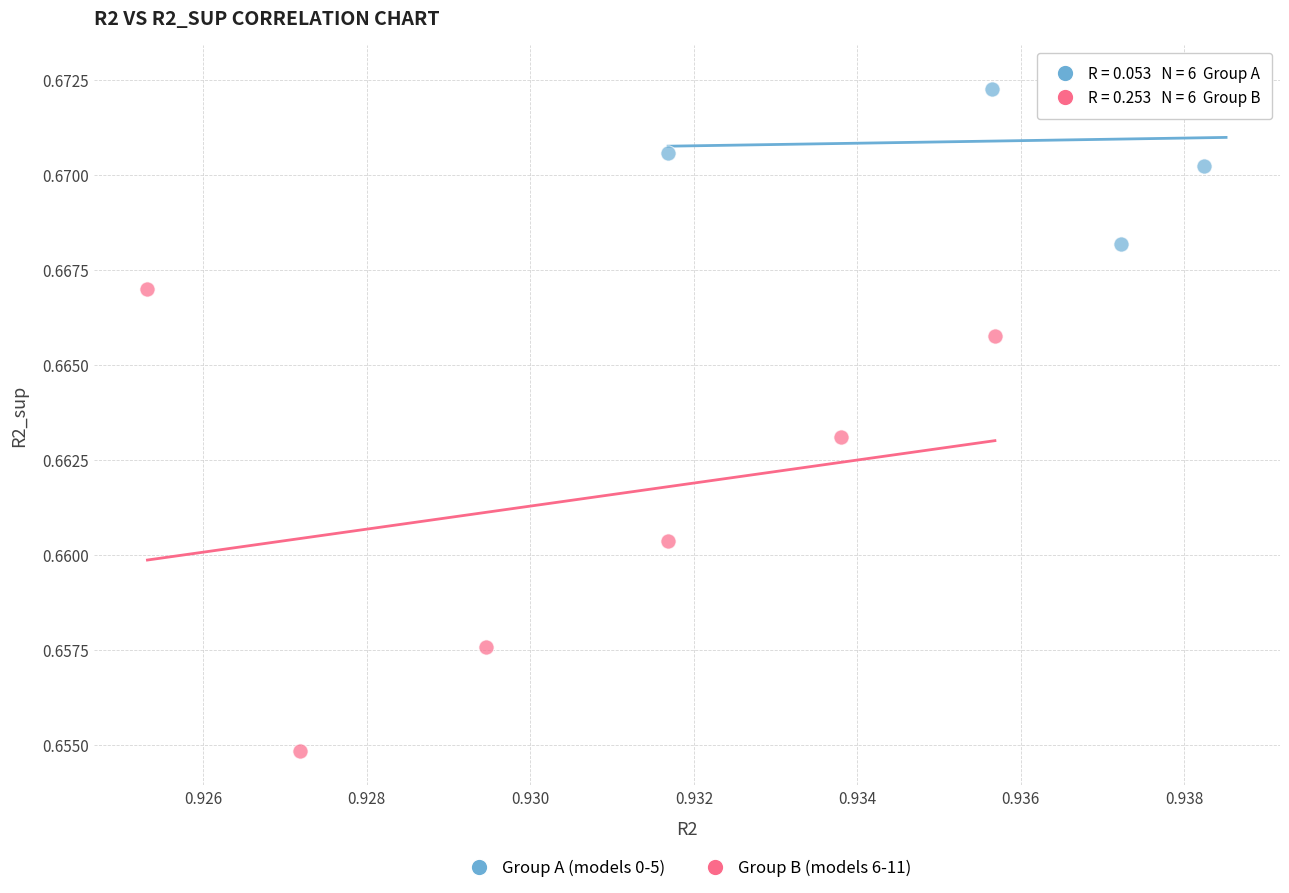

Which series has the widest spread of Y values?

Group B (models 6-11)